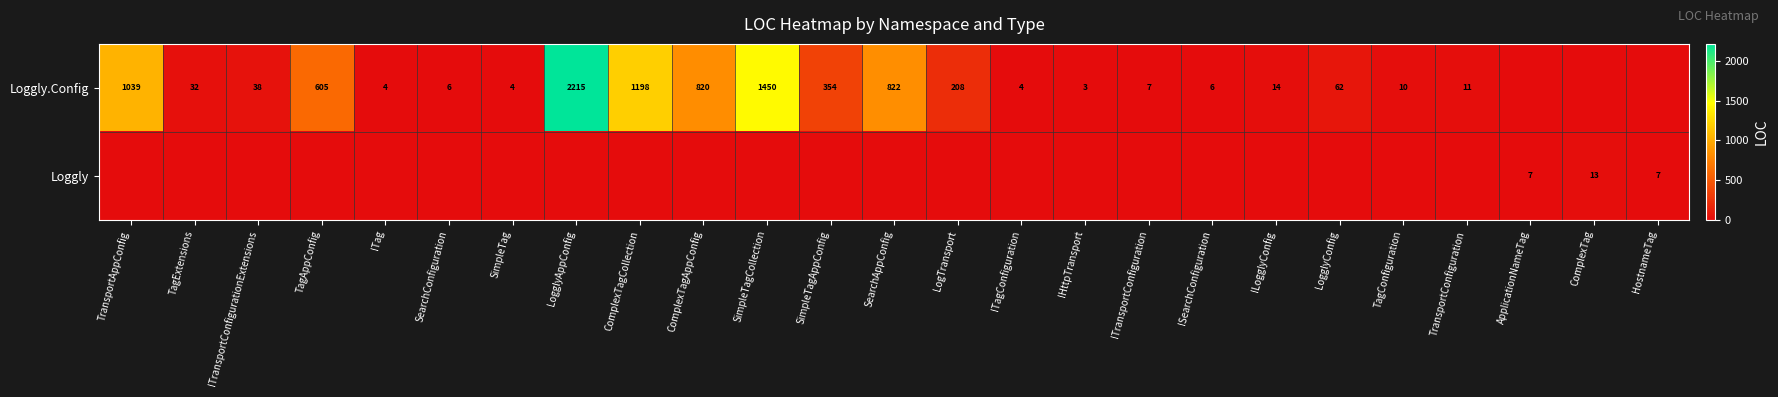

The Loggly.Config series shows 4 at TagConfiguration. True or false?

False